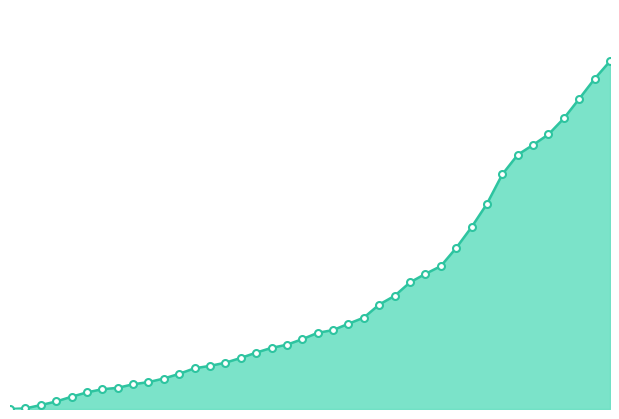

Which category has the lowest value across all series?

2020-05-31